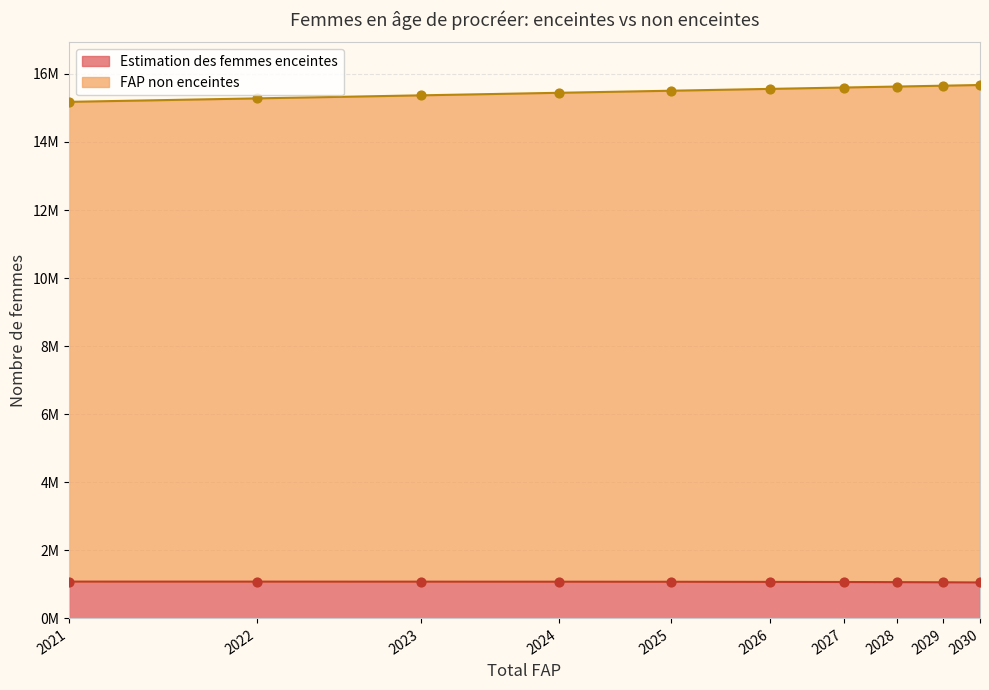

Which series reaches the minimum Y coordinate?

Estimation des femmes enceintes